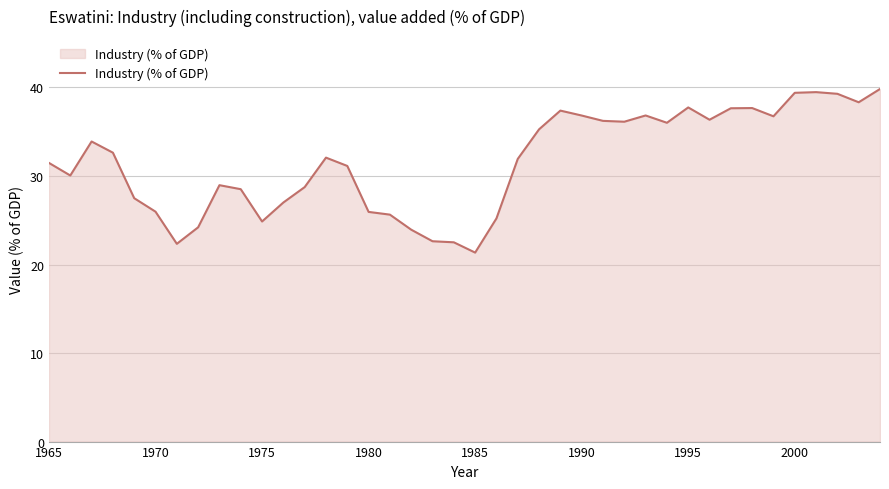

What is the maximum value shown in the chart?

39.8